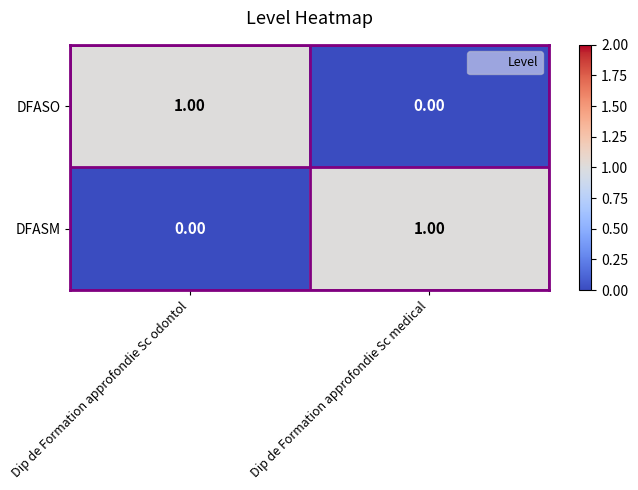

Is the value of DFASO at Dip de Formation approfondie Sc medical greater than the value of DFASM at Dip de Formation approfondie Sc medical?

No